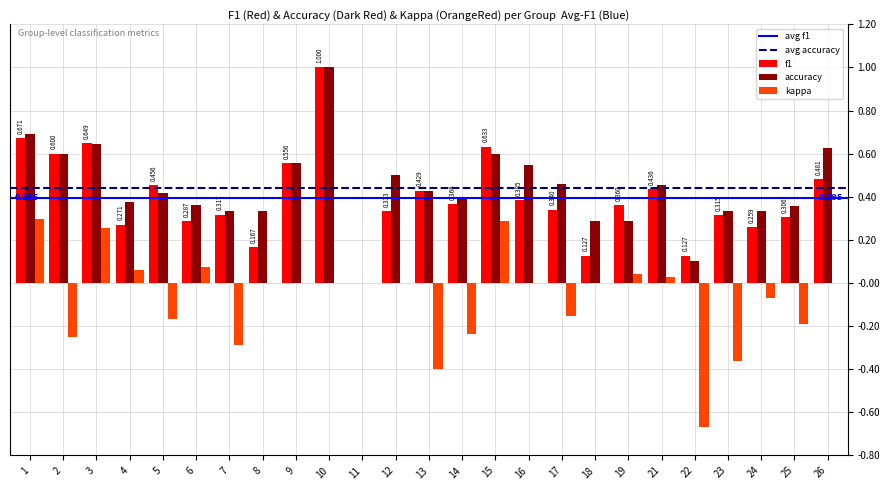

Between 14 and 21, which series saw the biggest shift?

kappa